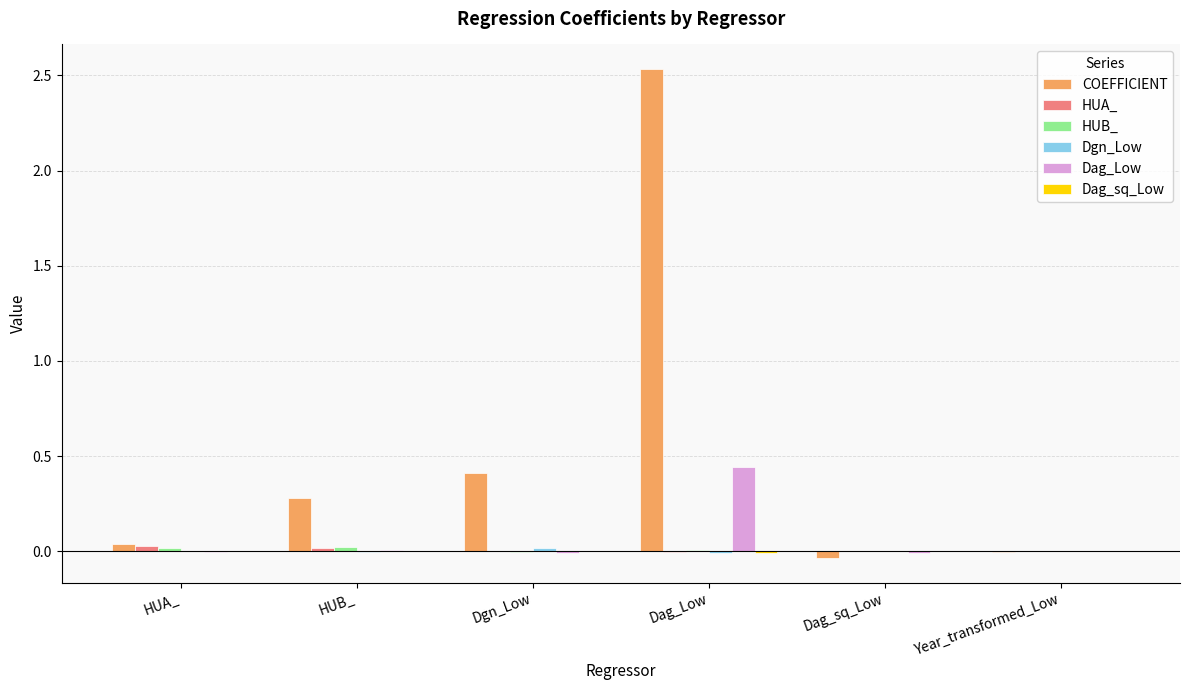

How many data points does each series have?

6